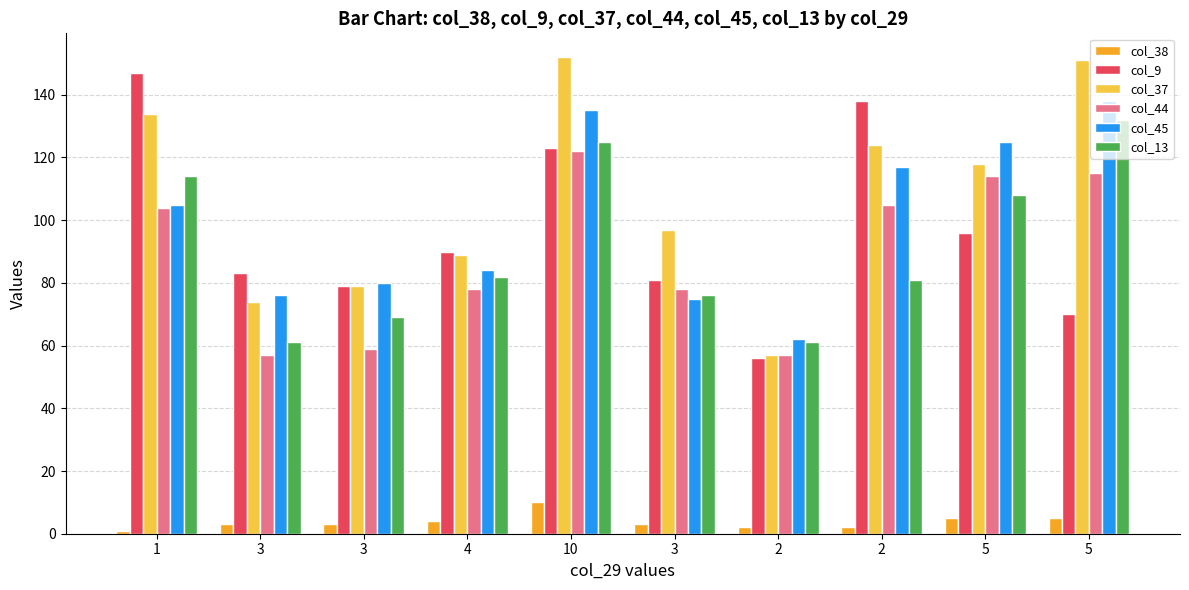

How many data points does each series have?

10